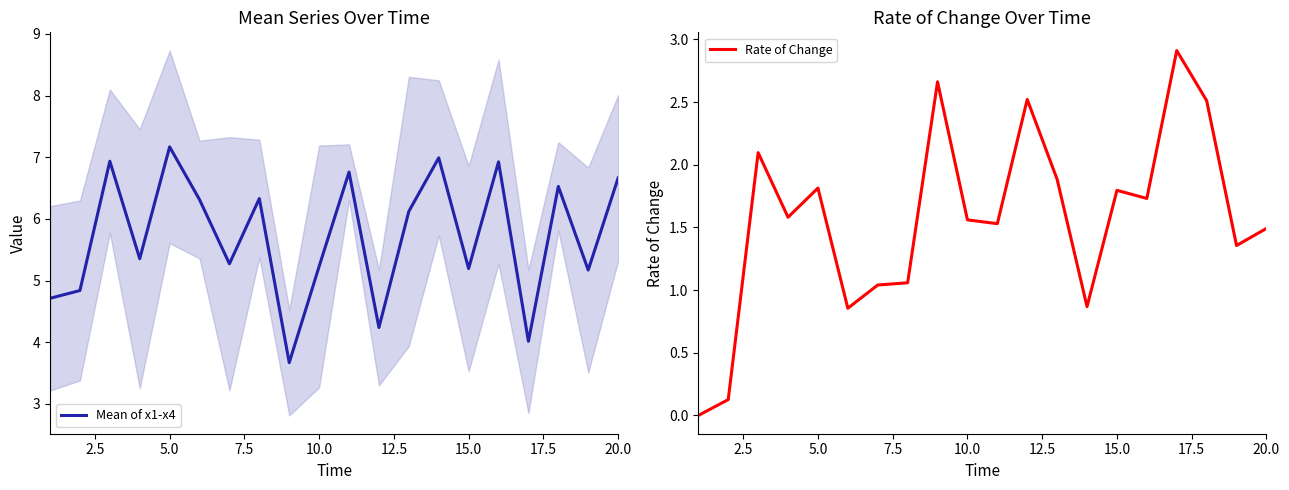

True or false: Rate of Change and Mean of x1-x4 intersect in this chart.

False